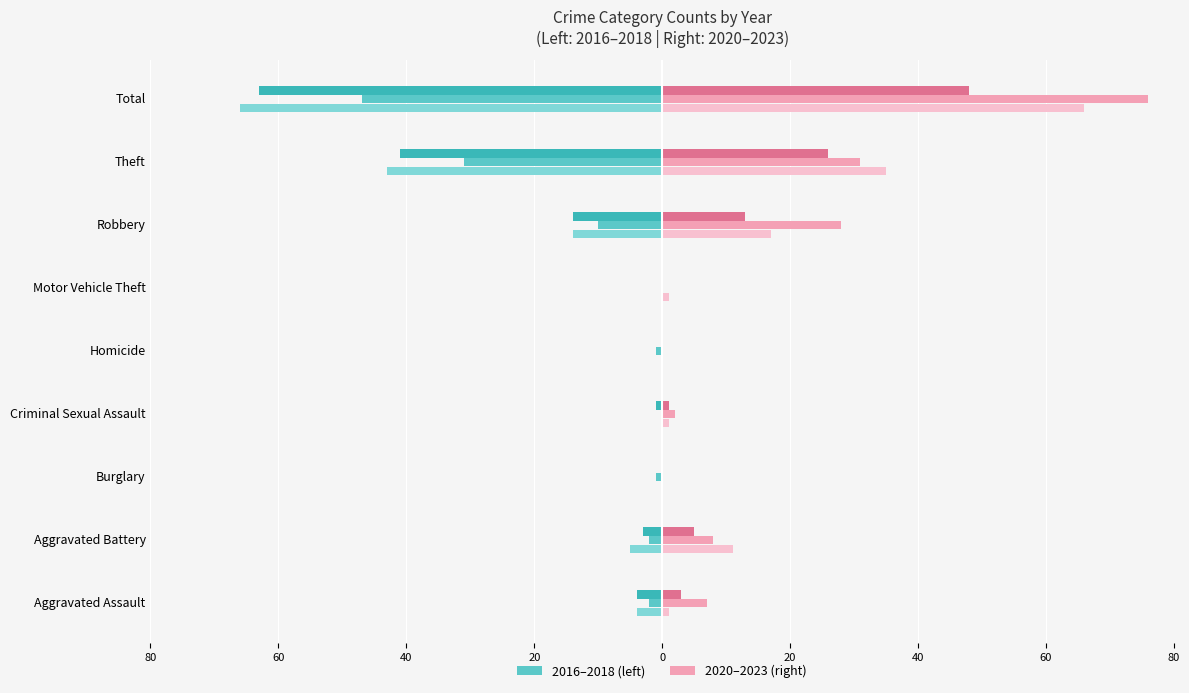

What is the maximum value shown in the chart?

76